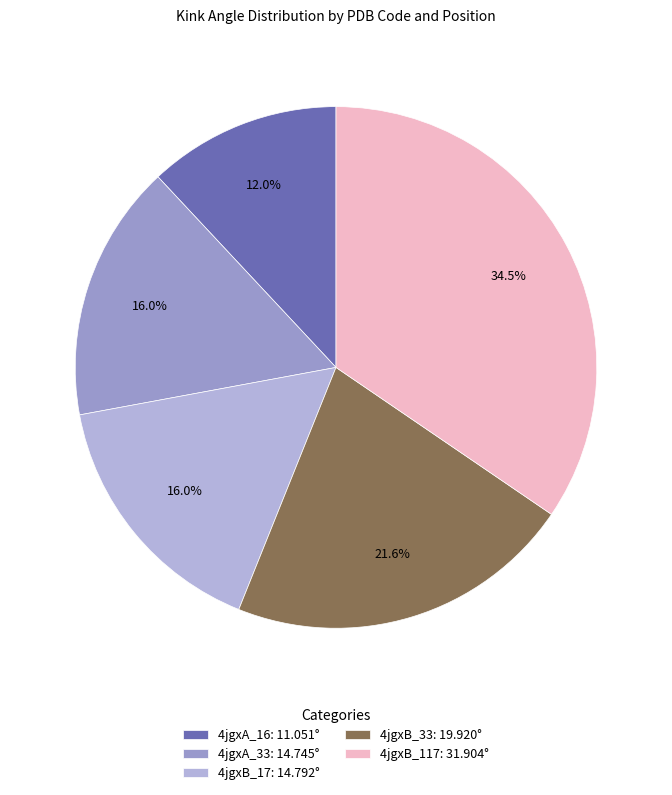

Is there any slice that represents more than half of the pie?

No